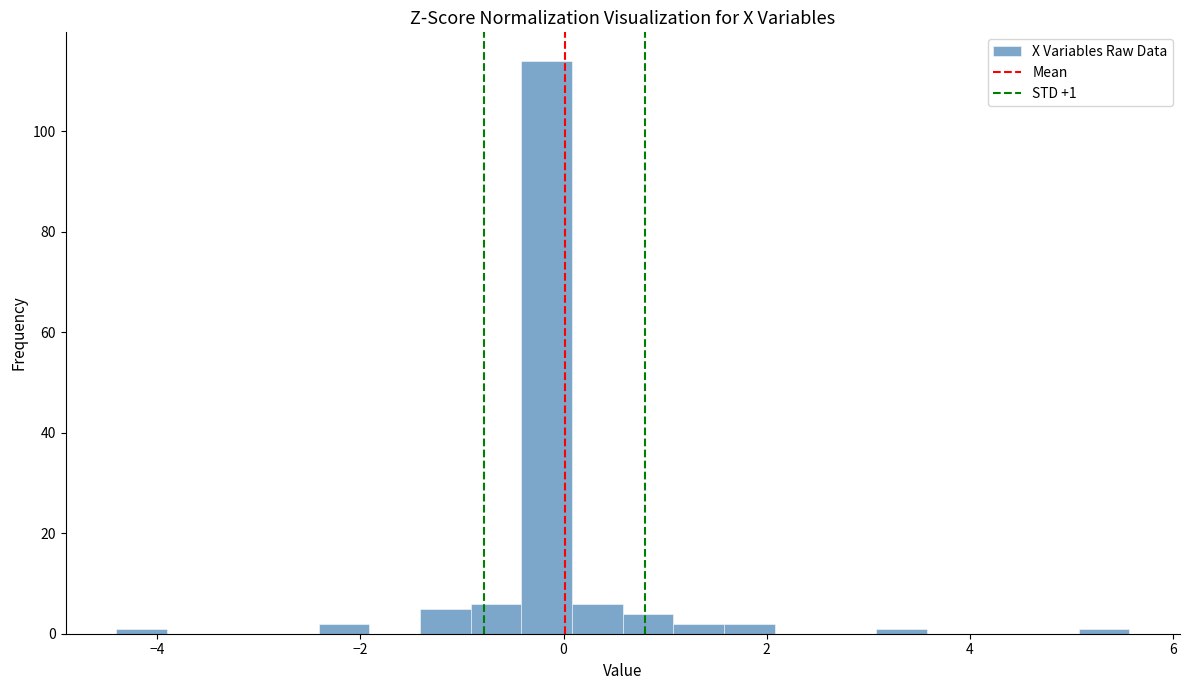

Around what value on the x-axis is the tallest bar? Give the approximate position of its centre, as read against the axis.

-0.2